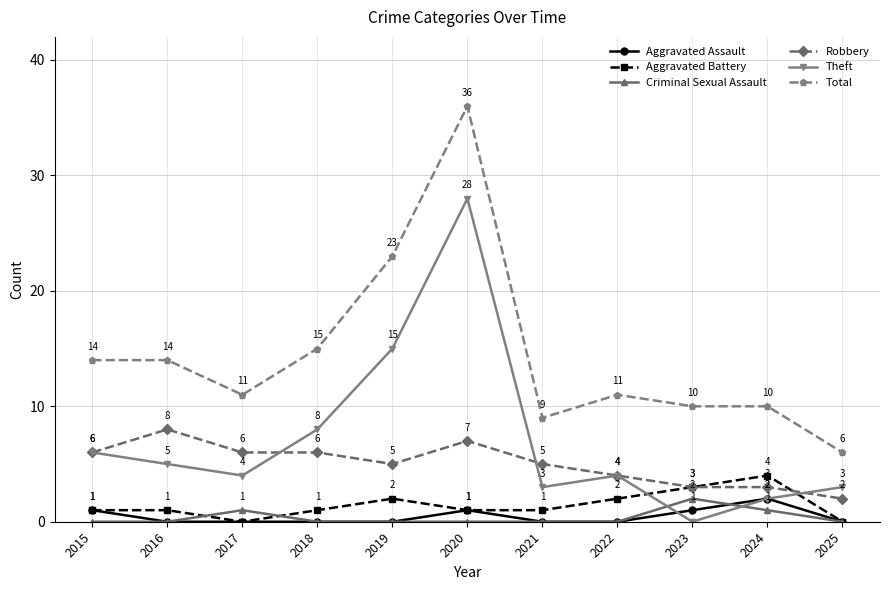

True or false: Aggravated Assault has a value of 1 at 2023.

True